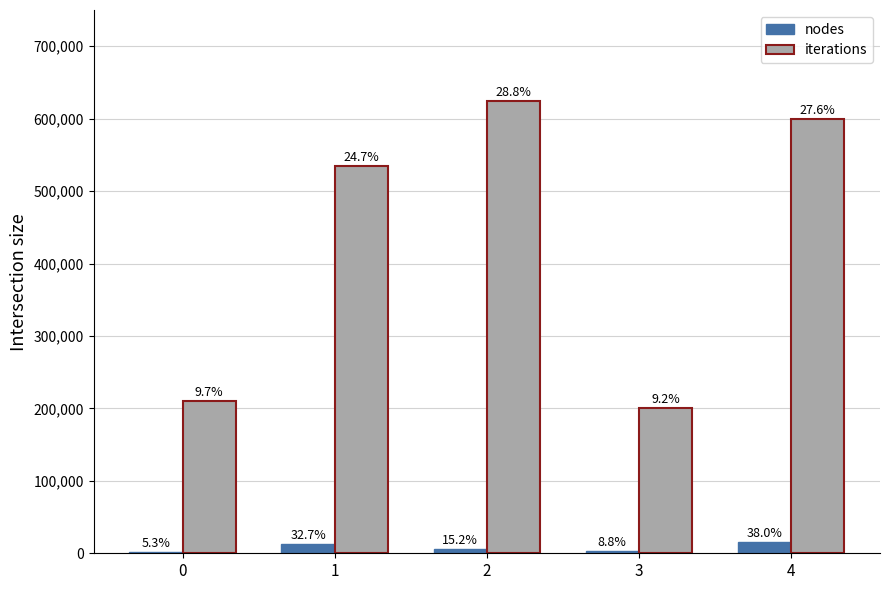

At how many categories does at least one series exceed 495519?

3